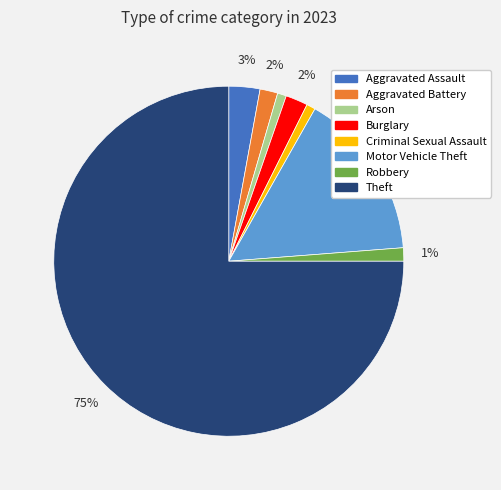

True or false: Burglary accounts for 2% of the total.

True